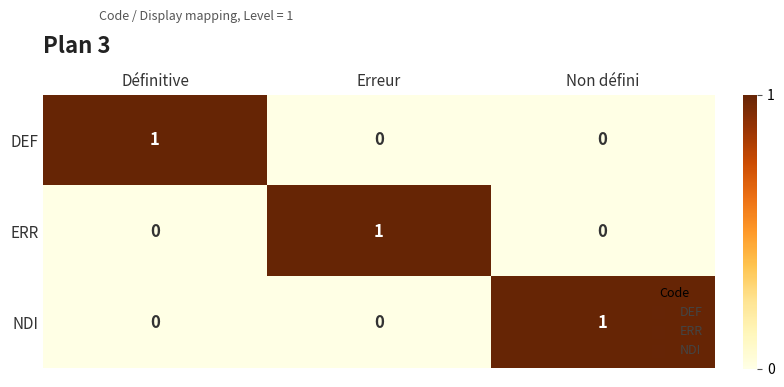

Is it true that ERR equals 1 at Erreur?

True